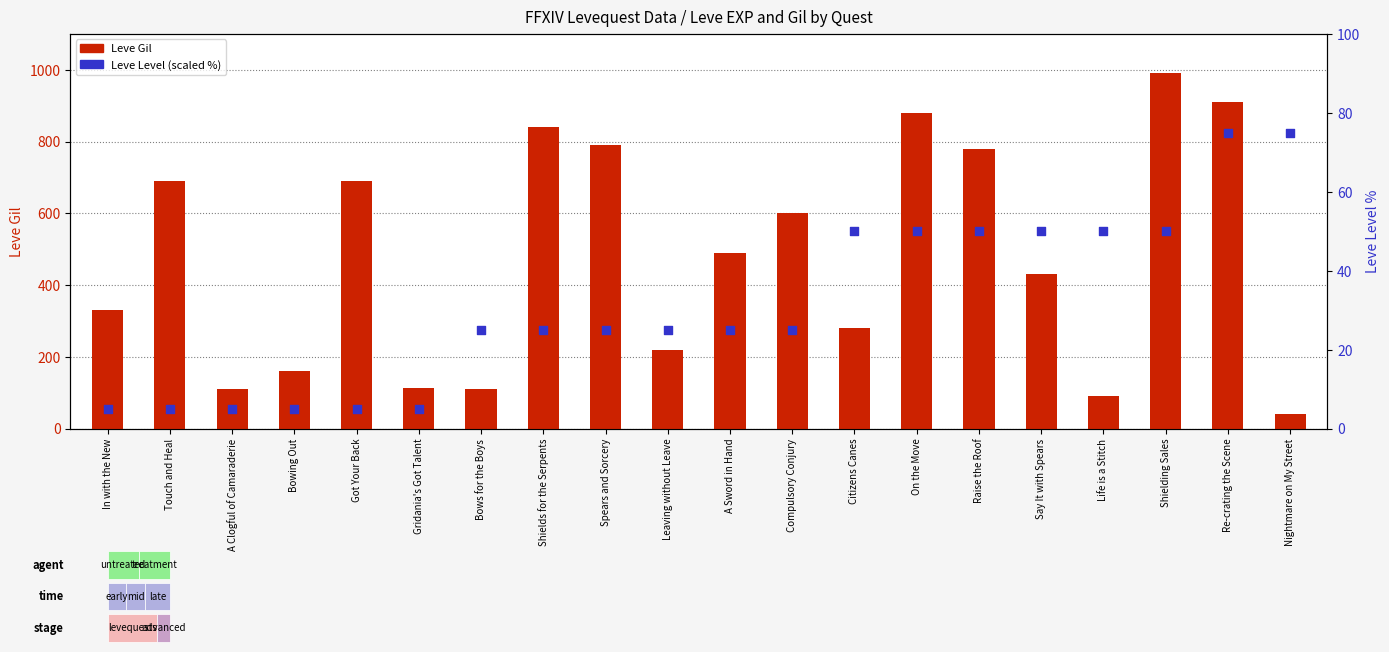

What are all the series names shown in the legend?

Leve Gil, Leve Level (scaled %)